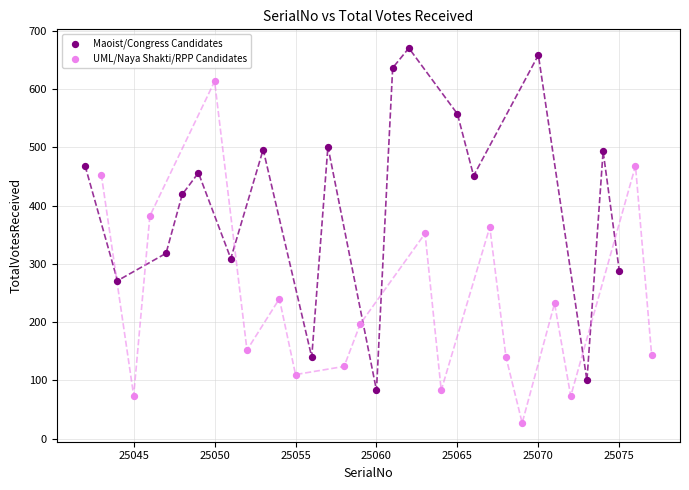

What are all the series names shown in the legend?

Maoist/Congress Candidates, UML/Naya Shakti/RPP Candidates